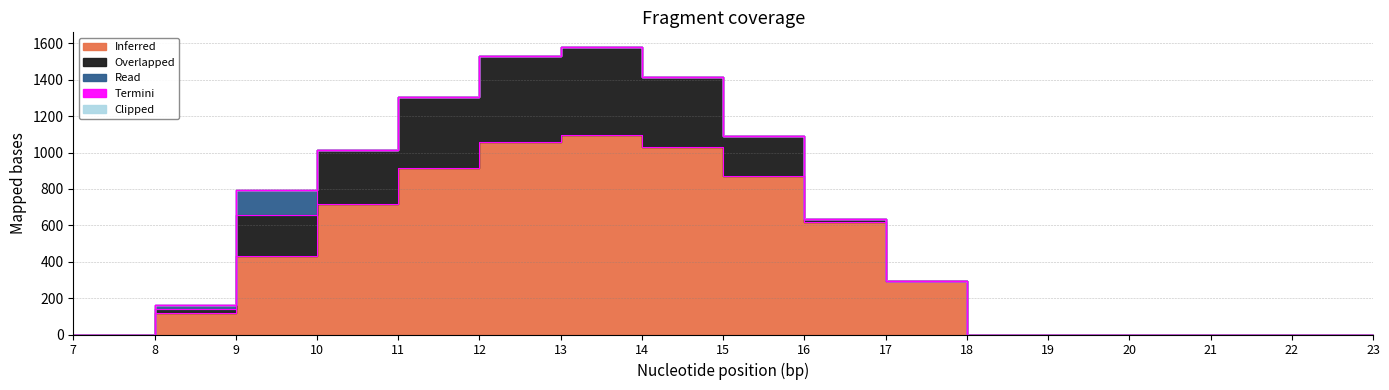

Which series ends up on top after the final intersection of Overlapped and Read?

Overlapped